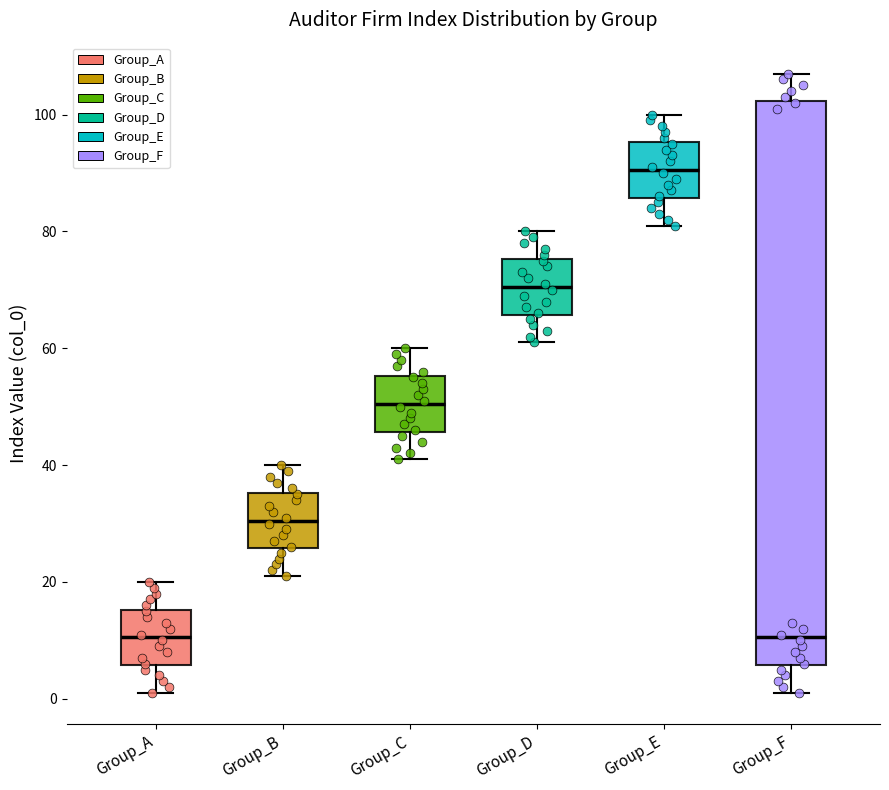

Which box is the tallest, from its lower edge to its upper edge?

Group_F